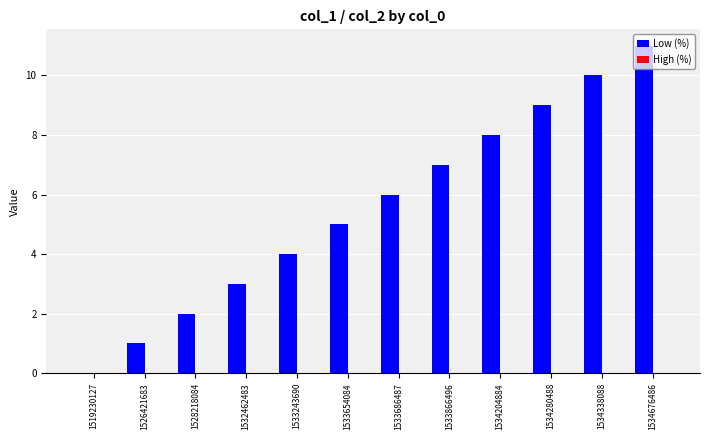

How many categories are shown in the chart?

12